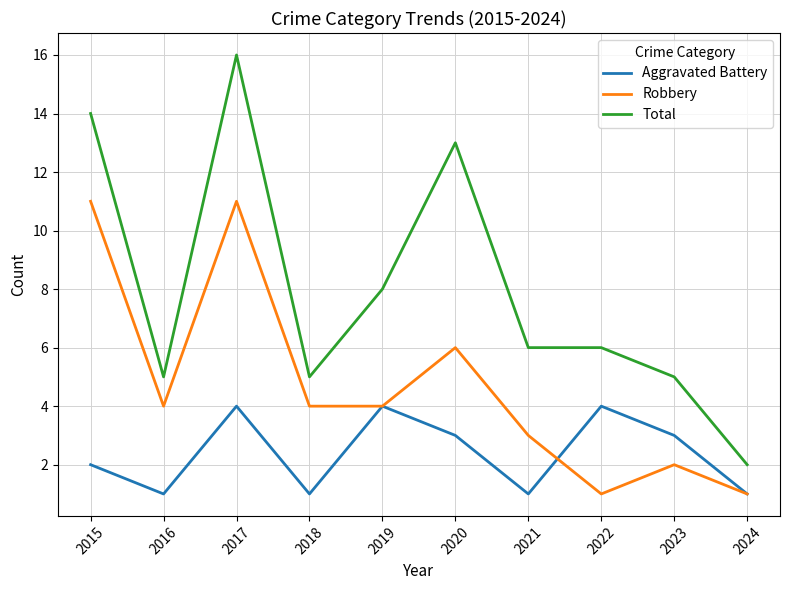

True or false: Aggravated Battery and Total cross at least once.

False